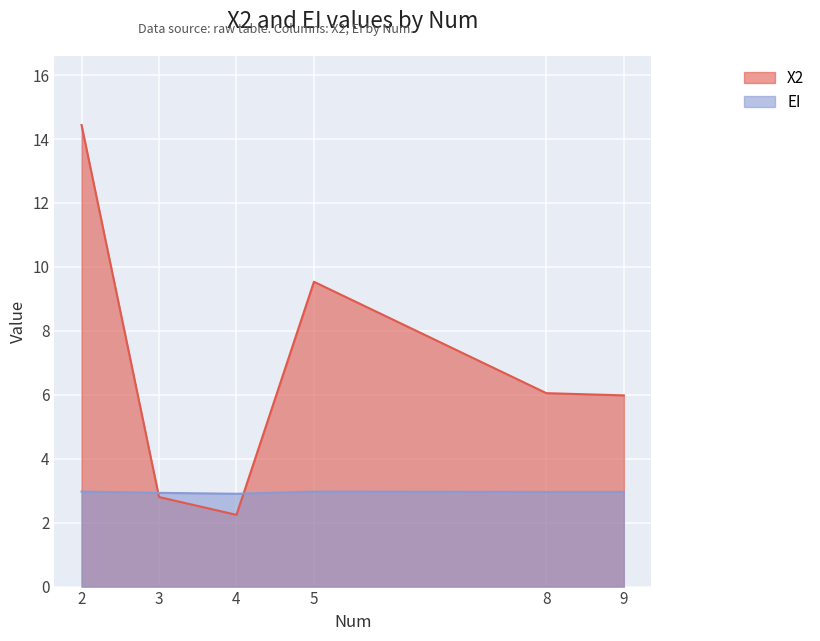

Rank the categories by X2 value from lowest to highest.

4, 3, 9, 8, 5, 2